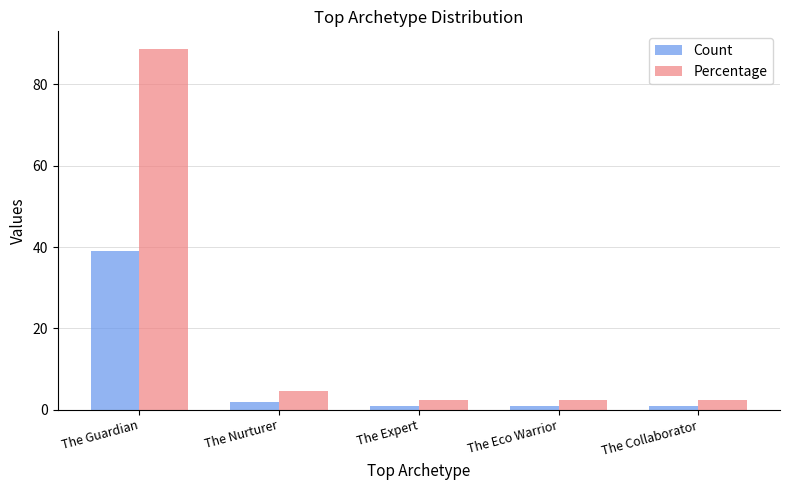

Are the bars grouped side by side (vs. stacked)?

Yes